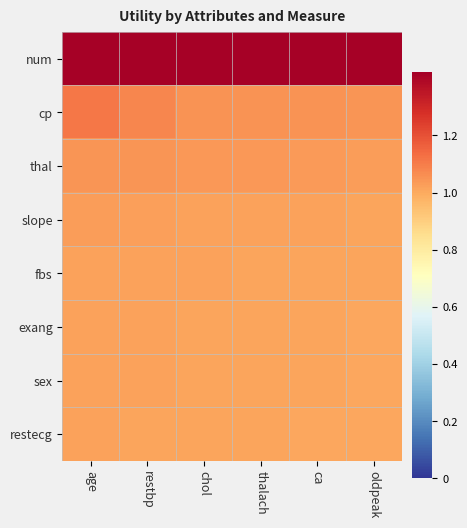

Which series changed the most between age and chol?

cp